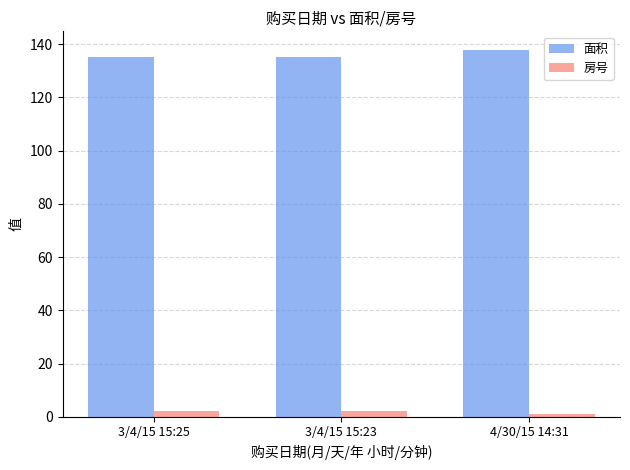

At which label does 面积 reach its peak?

4/30/15 14:31